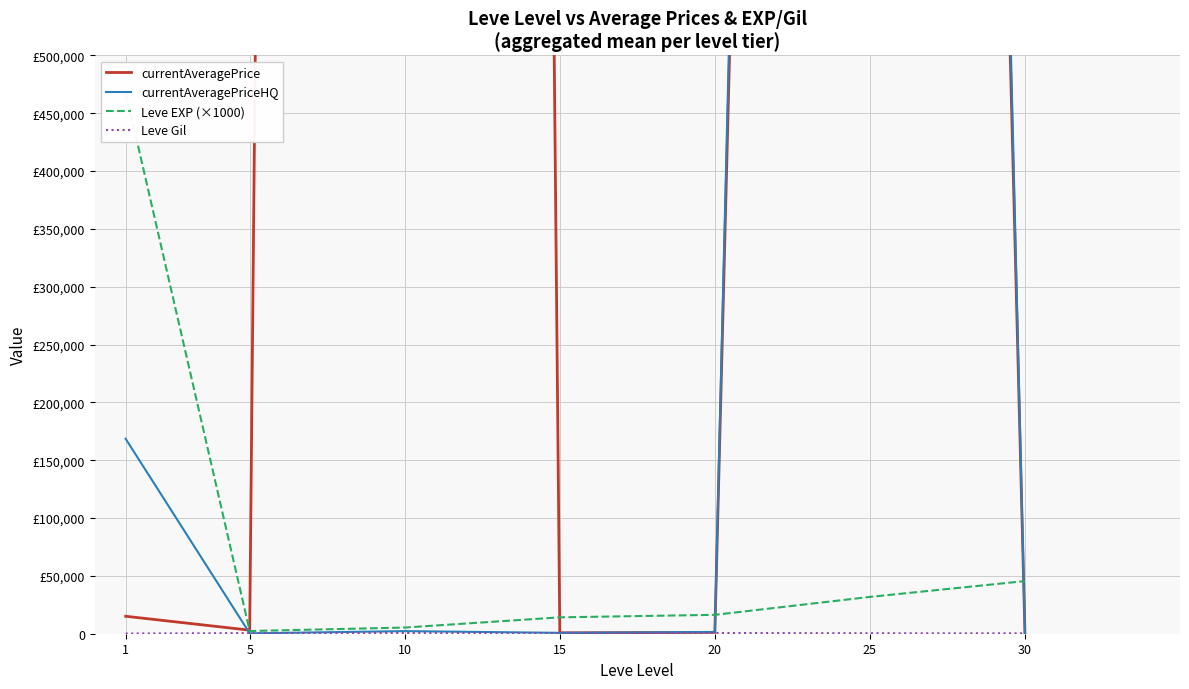

Reading left to right, extract all data points from this chart.

currentAveragePrice: 1=15101.7	5=3072.8	10=13891299.8	15=774.8	20=1146.8	25=5273165.5	30=194.0
currentAveragePriceHQ: 1=168549.2	5=320.2	10=2243.5	15=751.8	20=1531.7	25=5565548.2	30=192.8
Leve EXP (×1000): 1=468500.0	5=2333.3	10=5333.3	15=14166.7	20=16333.3	25=31833.3	30=45500.0
Leve Gil: 1=163.5	5=528.3	10=576.7	15=323.3	20=628.3	25=391.7	30=322.5